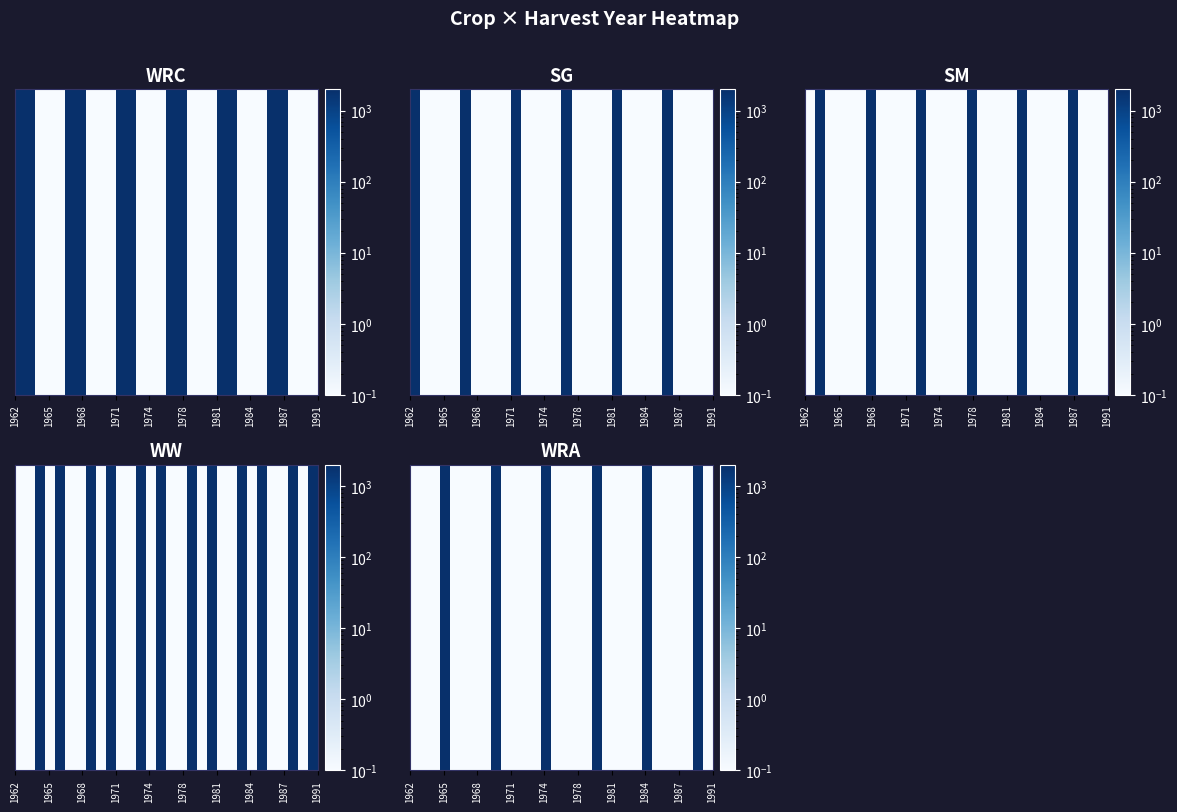

What is the greatest value displayed?

1990.0